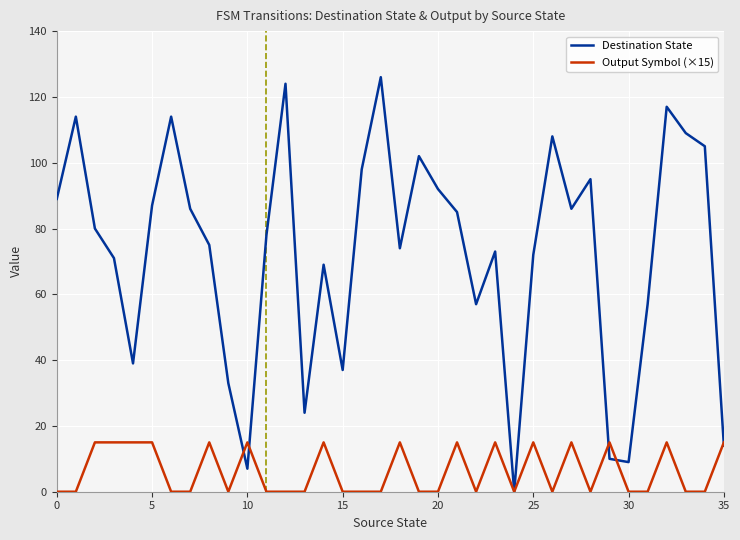

Which series has the largest total across all categories?

Destination State